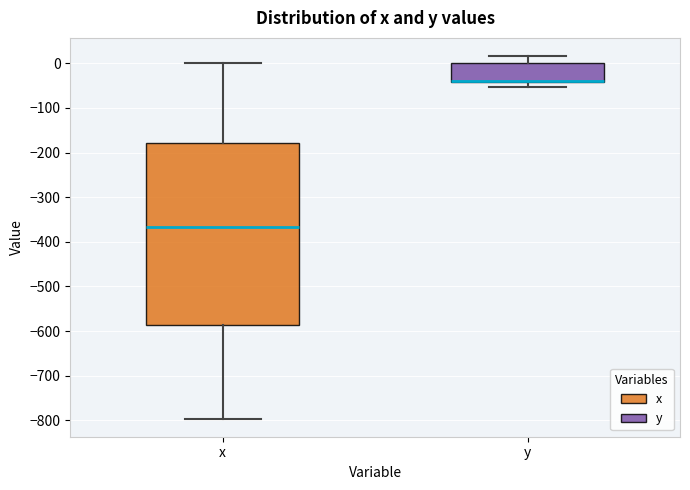

Which box is the tallest, from its lower edge to its upper edge?

x